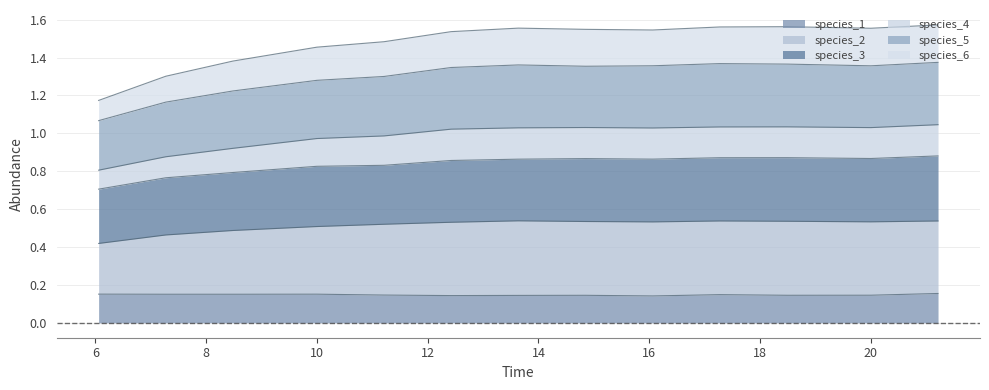

What are all the series names shown in the legend?

species_1, species_2, species_3, species_4, species_5, species_6